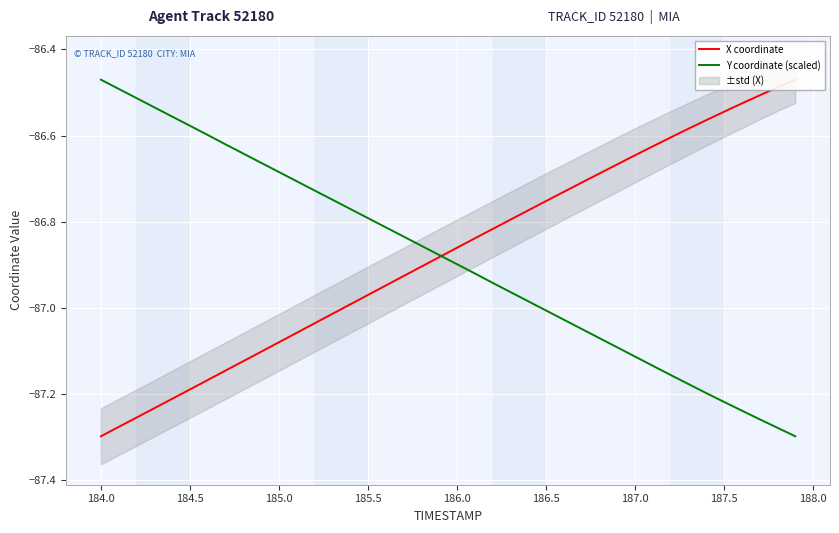

At which label does Y coordinate (scaled) reach its peak?

184.0